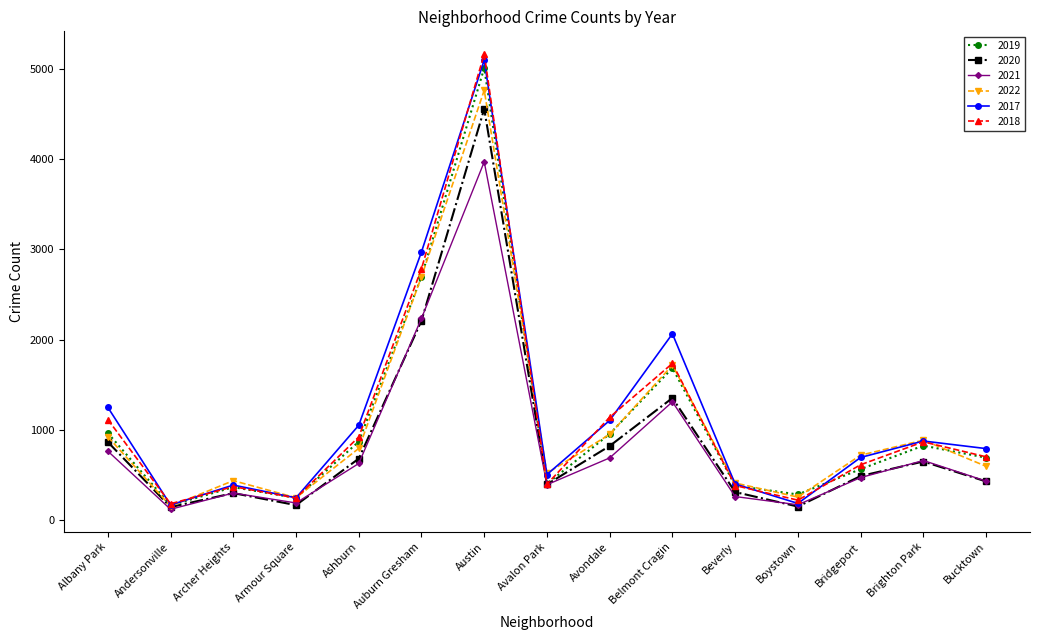

The 2017 series shows 403 at Beverly. True or false?

True